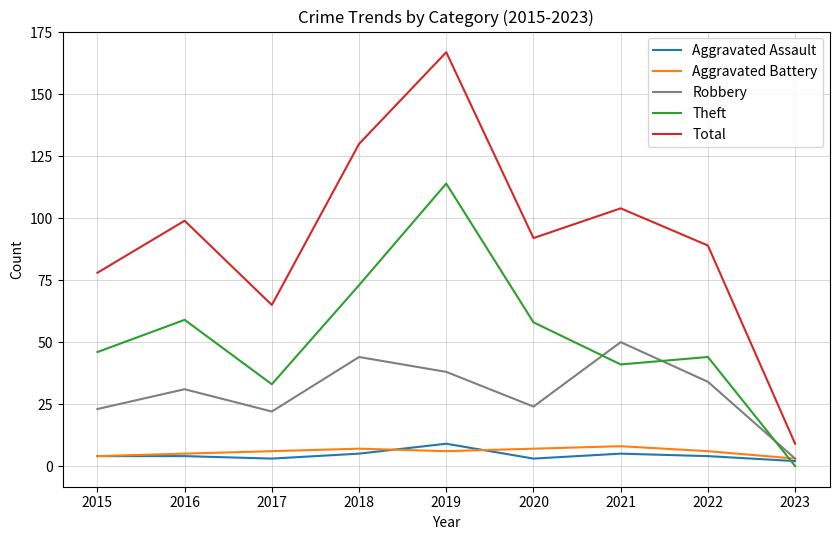

True or false: Robbery has more than 0 interior local peaks.

True